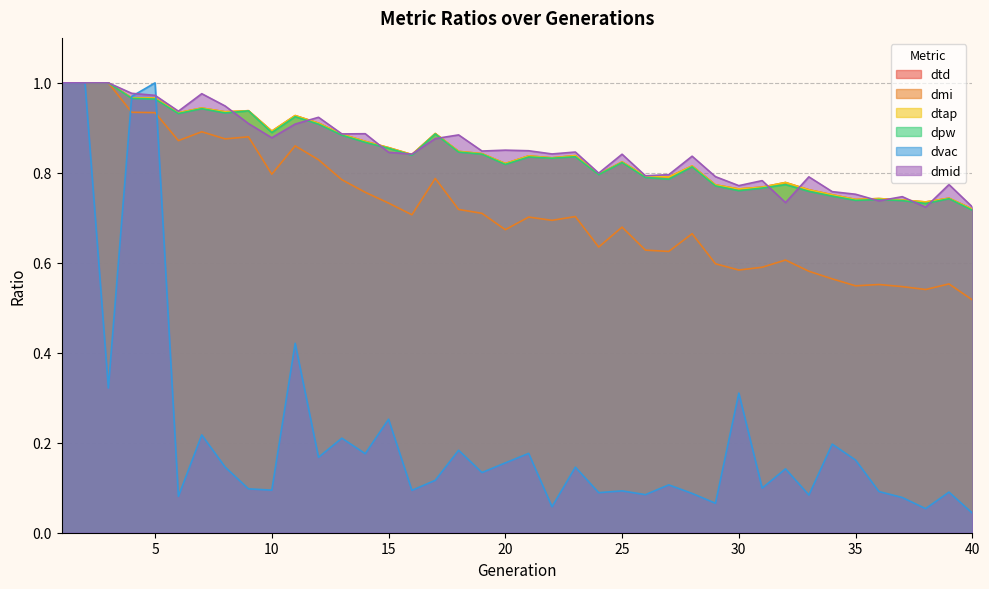

True or false: dmid has more than 1 points higher than both neighbors.

True